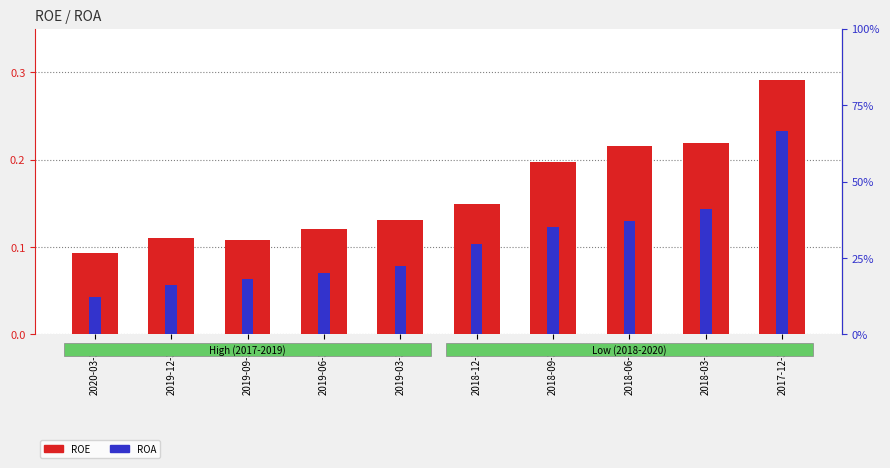

What is the value of the ROA bar at the 5th from the left?

0.1